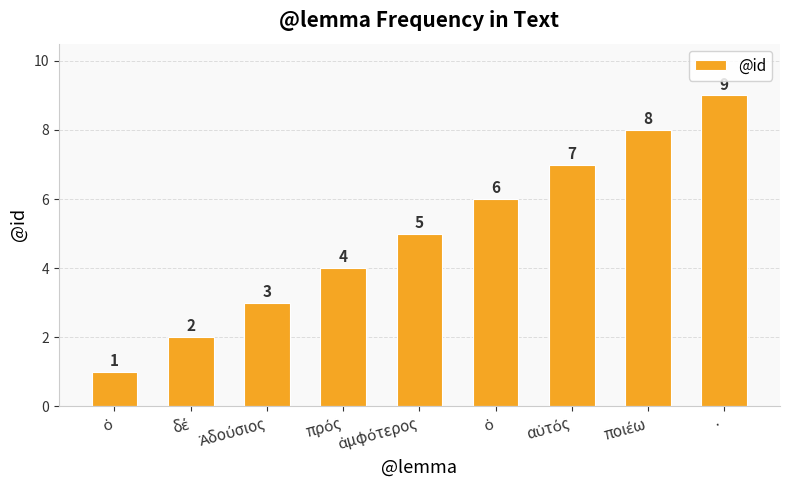

How many distinct data groups are displayed?

1